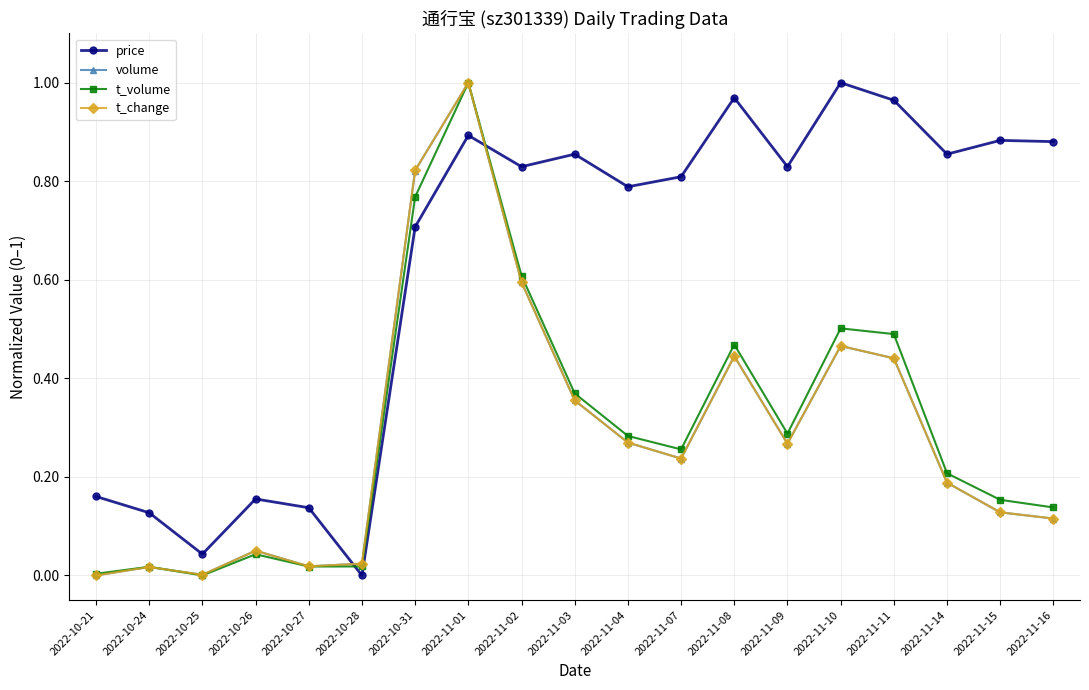

What is the sum of the volume values at 2022-11-10 and 2022-11-14?

0.7